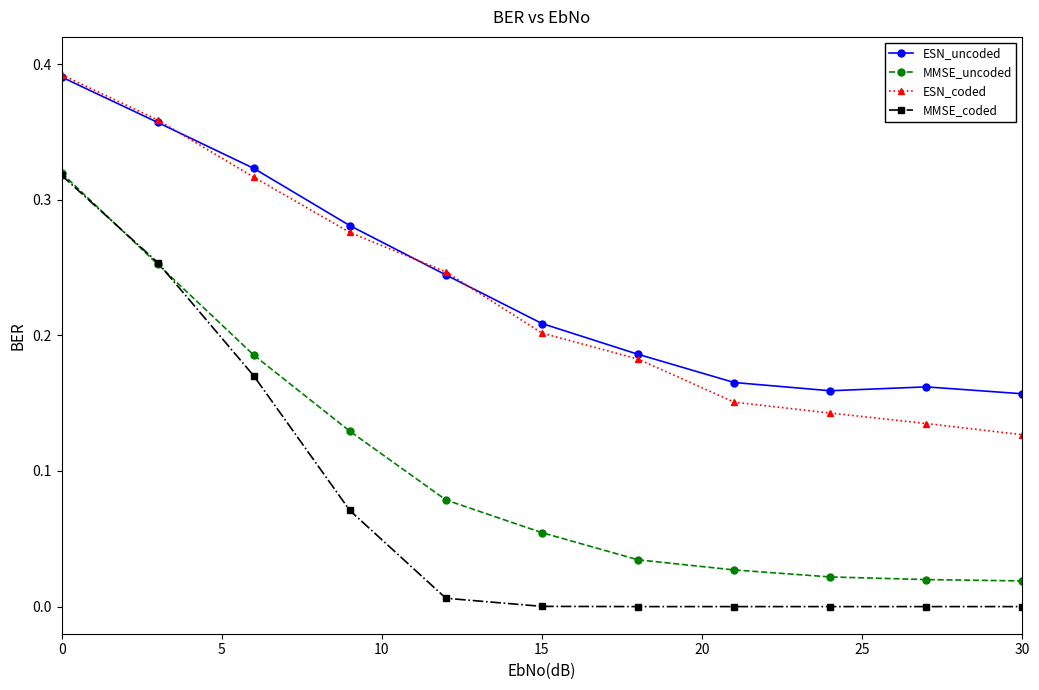

True or false: MMSE_coded and ESN_uncoded cross at least once.

False